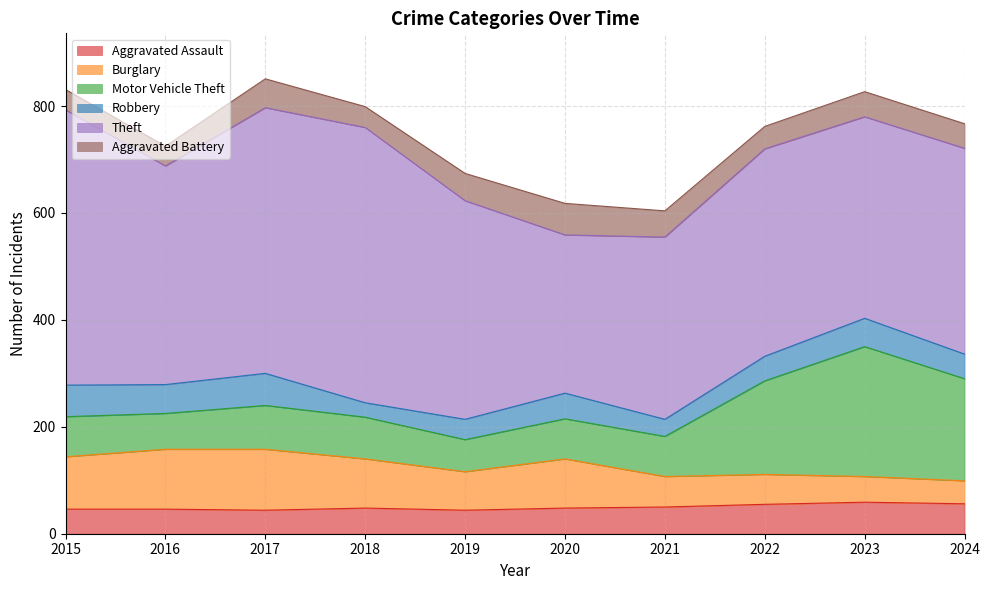

How many times do Aggravated Battery and Robbery cross each other?

2